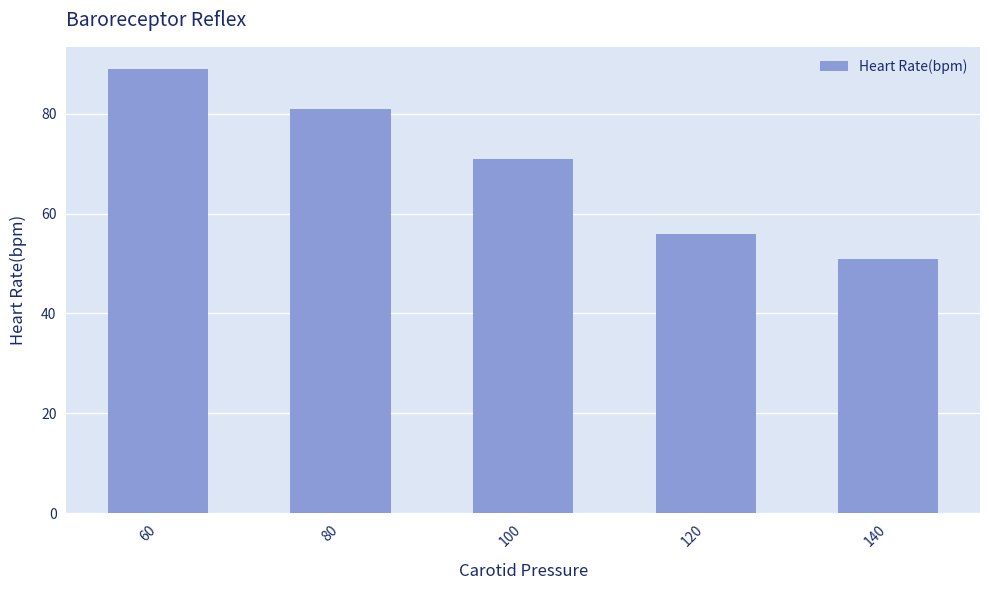

Reading left to right, transcribe all the data shown in this chart.

60=89	80=81	100=71	120=56	140=51